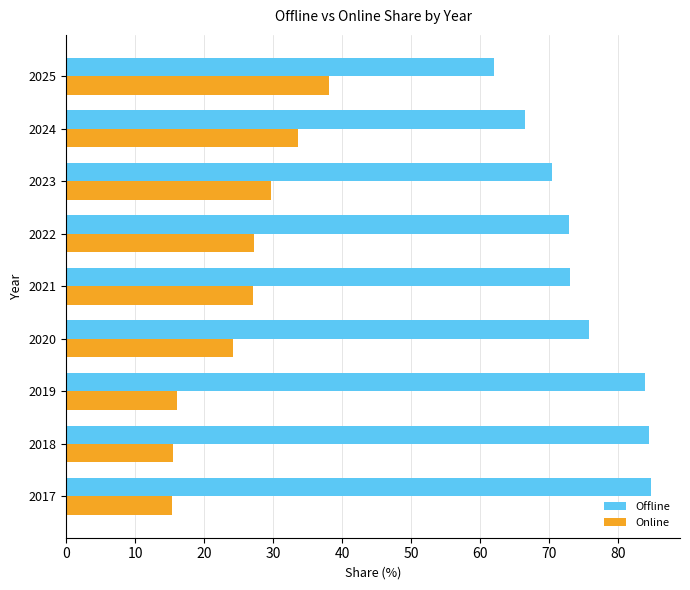

What is the difference between the maximum and second lowest values in the Offline series?

18.3